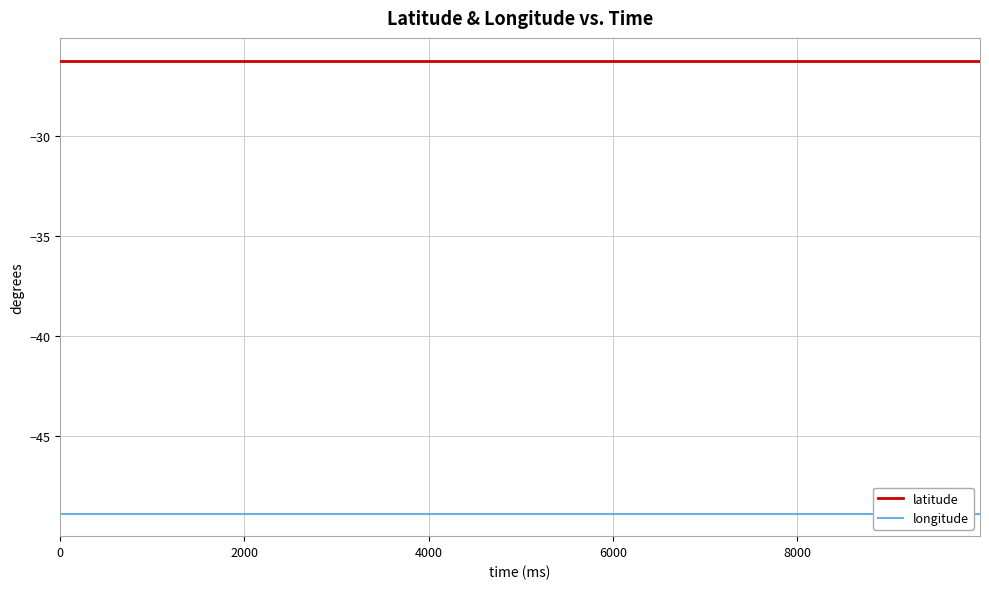

How many lines are shown in the chart?

2